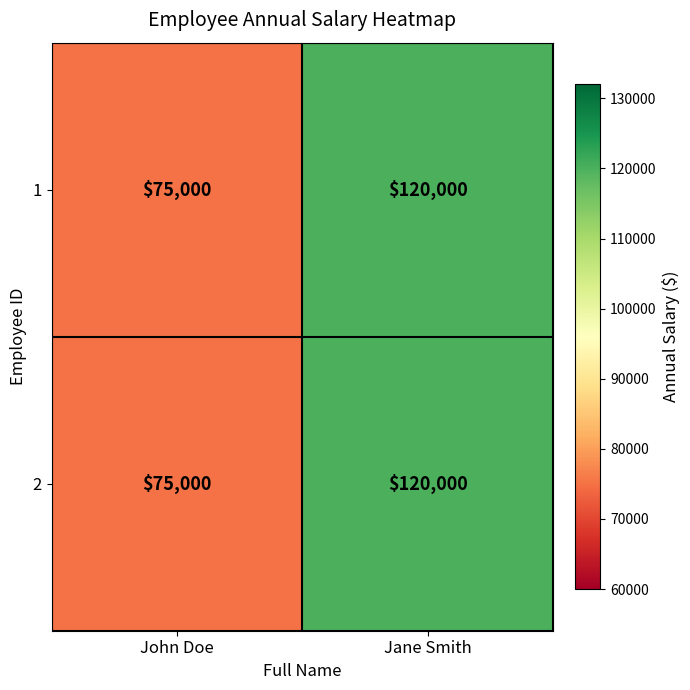

At how many categories does at least one series exceed 105255?

1